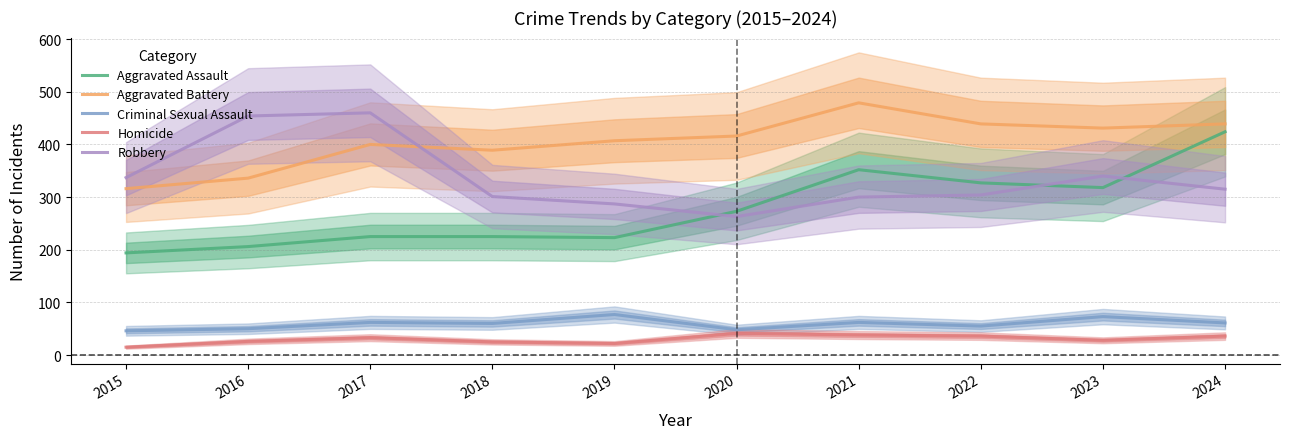

At which category is the sum across all series the highest?

2024